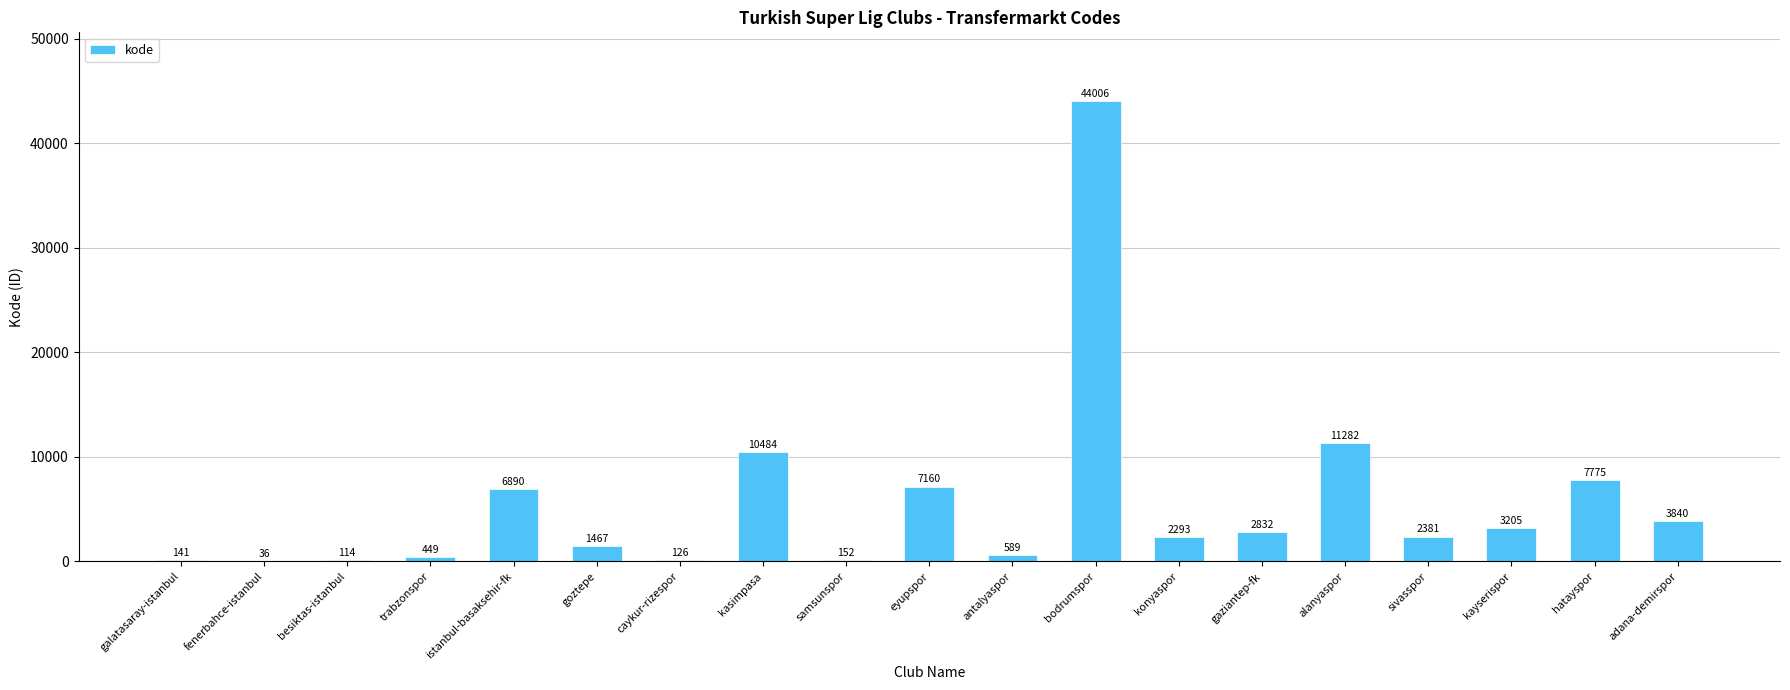

How many data points does each series have?

19